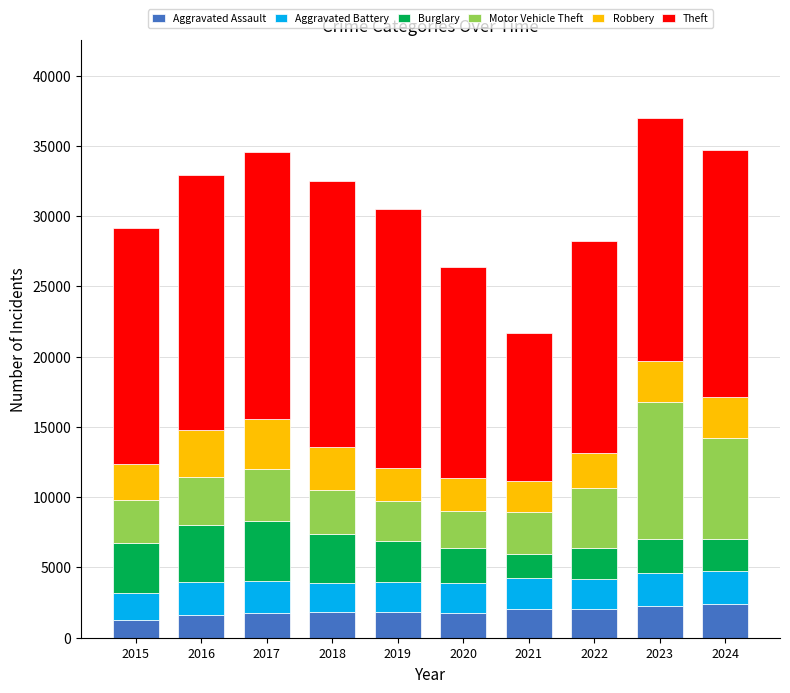

What is the lowest value of the Aggravated Assault series?

1290